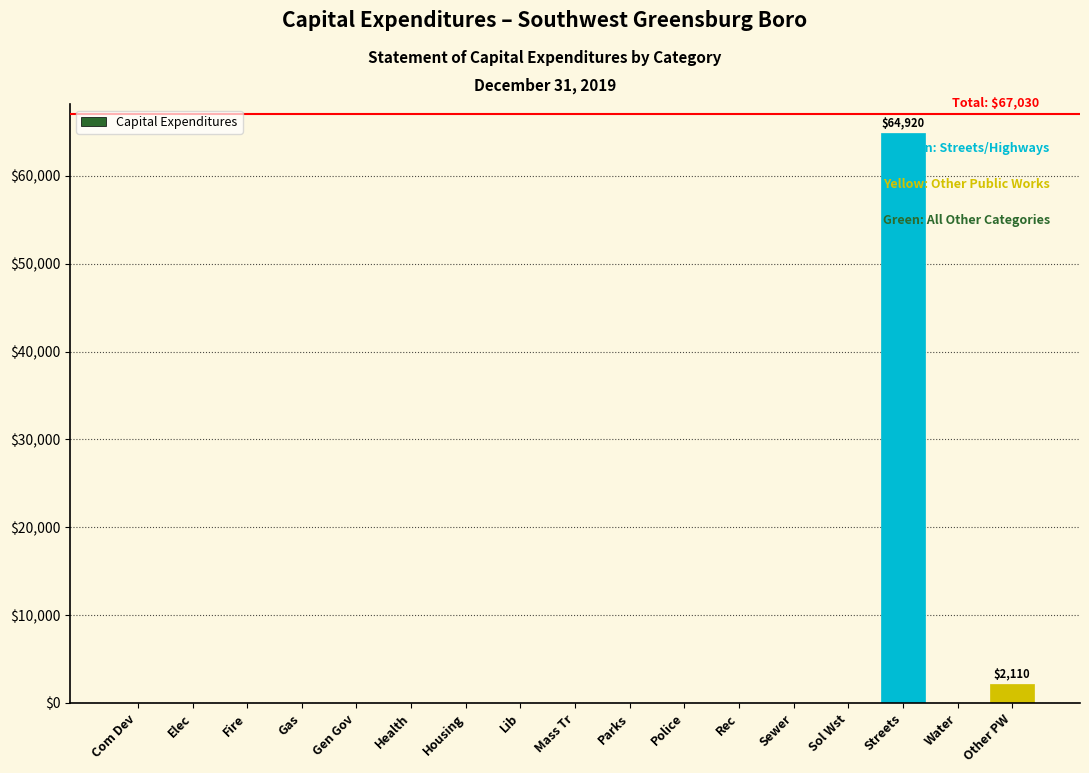

Reading left to right, transcribe all the data shown in this chart.

Com Dev=0	Elec=0	Fire=0	Gas=0	Gen Gov=0	Health=0	Housing=0	Lib=0	Mass Tr=0	Parks=0	Police=0	Rec=0	Sewer=0	Sol Wst=0	Streets=64920	Water=0	Other PW=2110